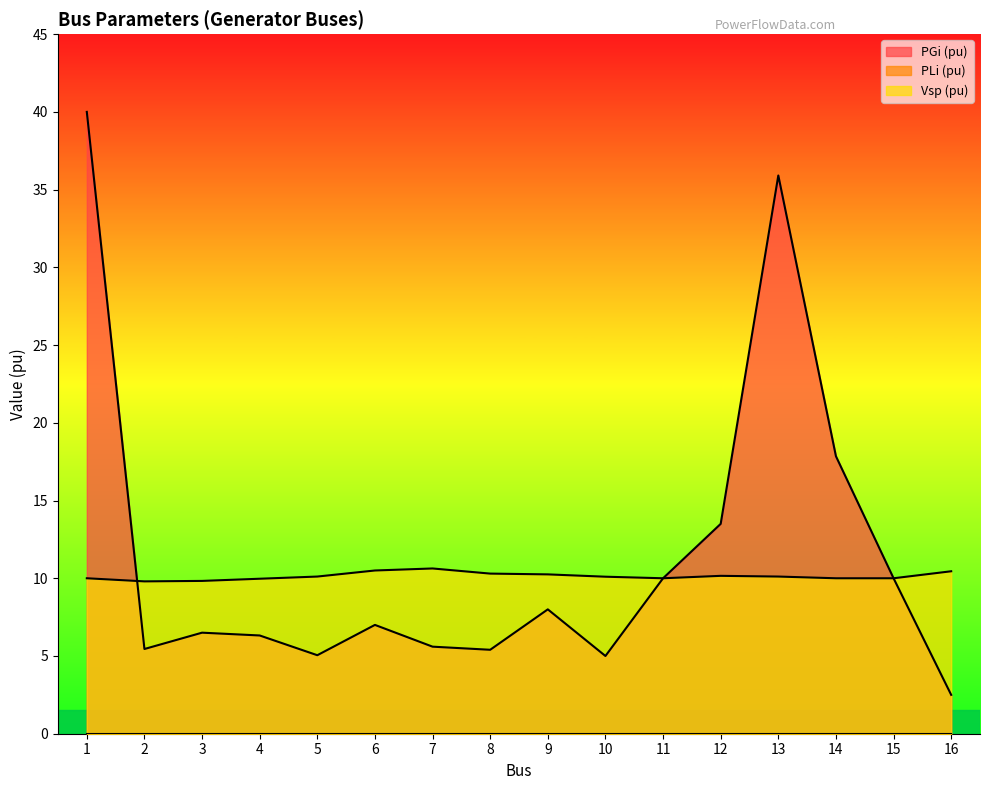

Reading right to left, what are all the values shown in this chart?

PGi (pu): 16=2.5	15=10.0	14=17.9	13=35.9	12=13.5	11=10.0	10=5.0	9=8.0	8=5.4	7=5.6	6=7.0	5=5.0	4=6.3	3=6.5	2=5.5	1=40.0
Vsp (pu): 16=10.4	15=10.0	14=10.0	13=10.1	12=10.2	11=10.0	10=10.1	9=10.2	8=10.3	7=10.6	6=10.5	5=10.1	4=10.0	3=9.8	2=9.8	1=10.0